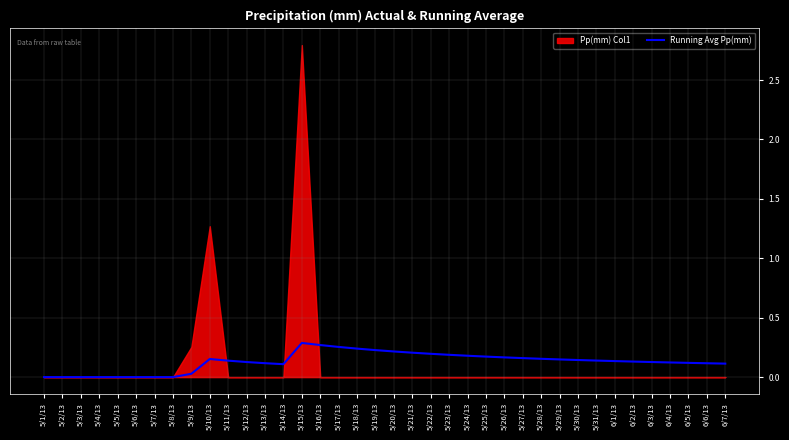

The value of Running Avg Pp(mm) at 5/7/13 is -0.1. True or false?

False